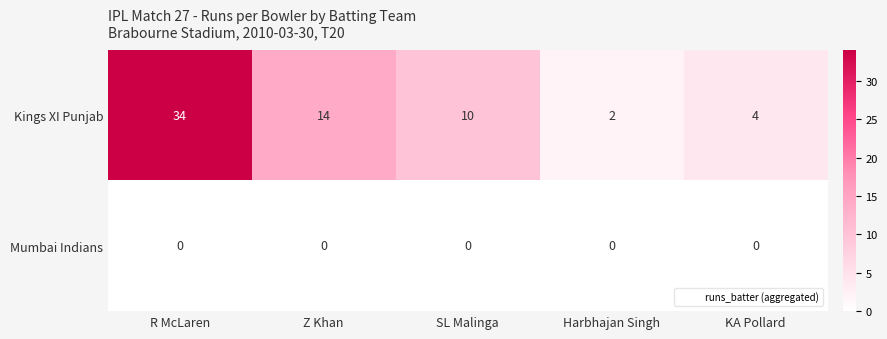

At how many categories does at least one series exceed 12?

2